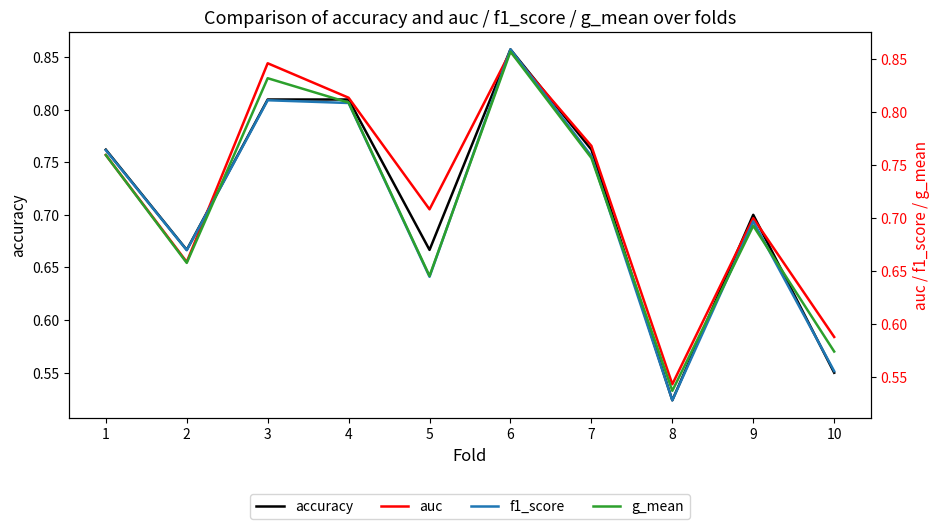

True or false: g_mean and auc intersect in this chart.

False